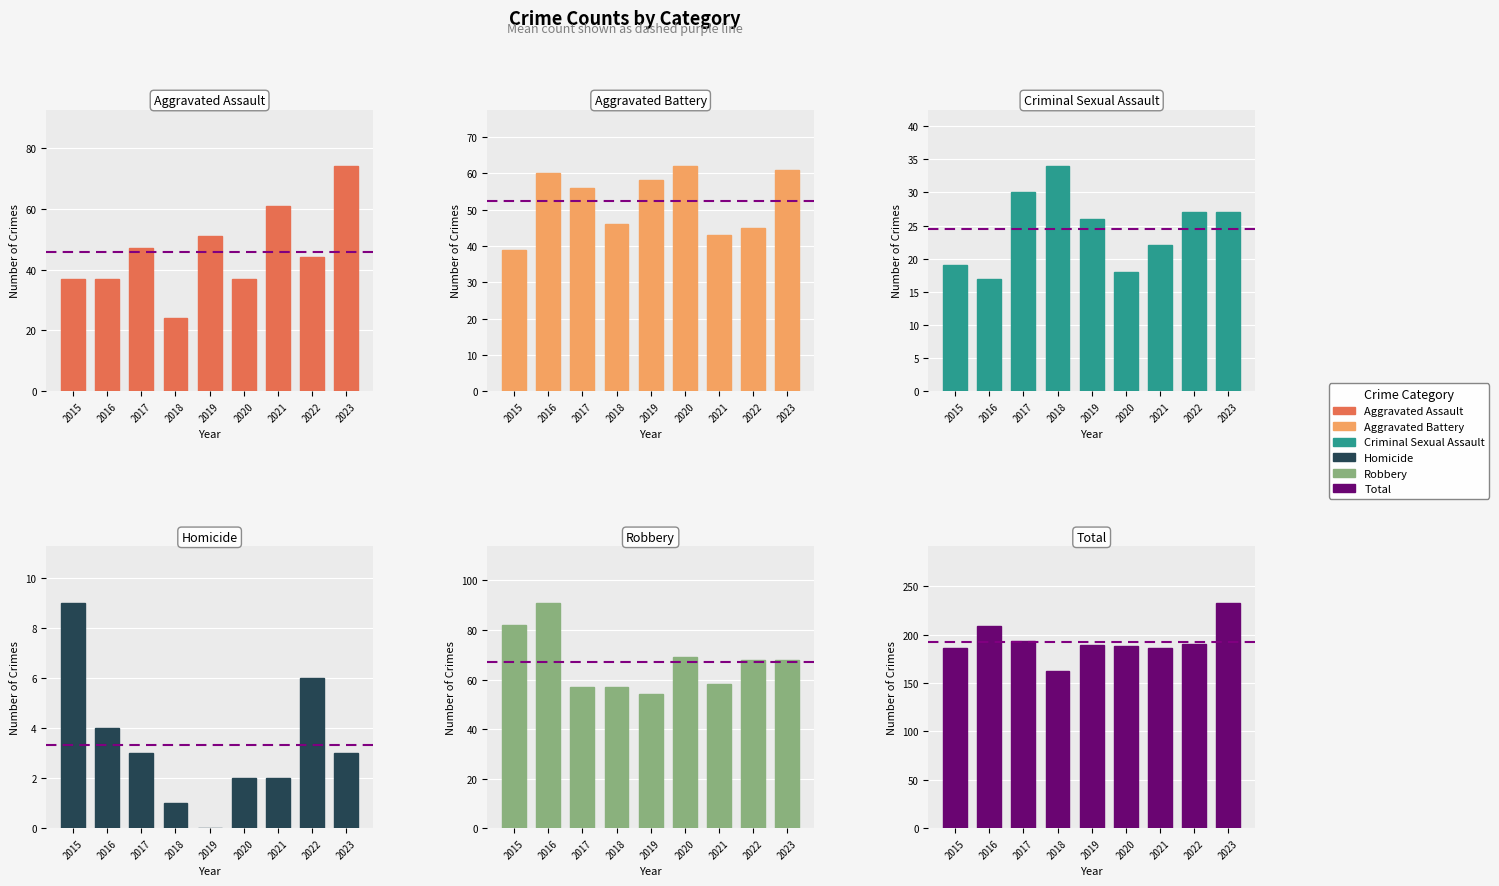

At how many categories does at least one series exceed 53?

9